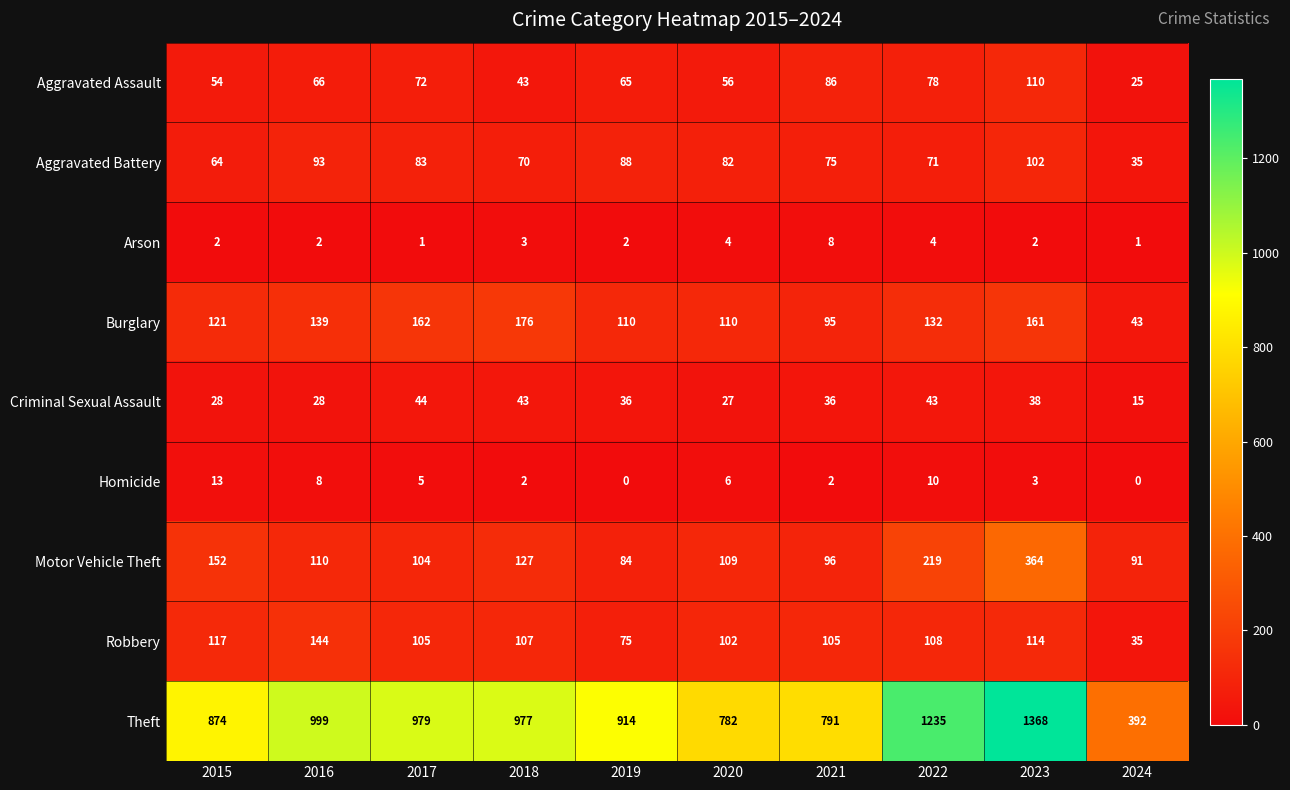

At which label does Homicide reach its peak?

2015